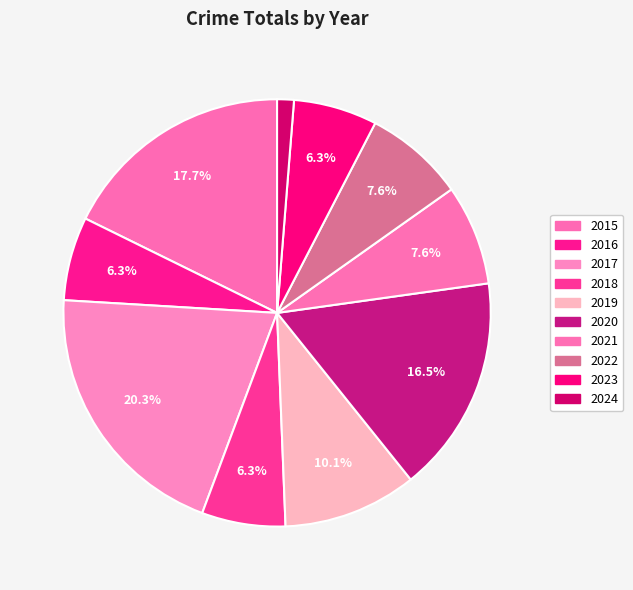

How many slices are in this pie chart?

10